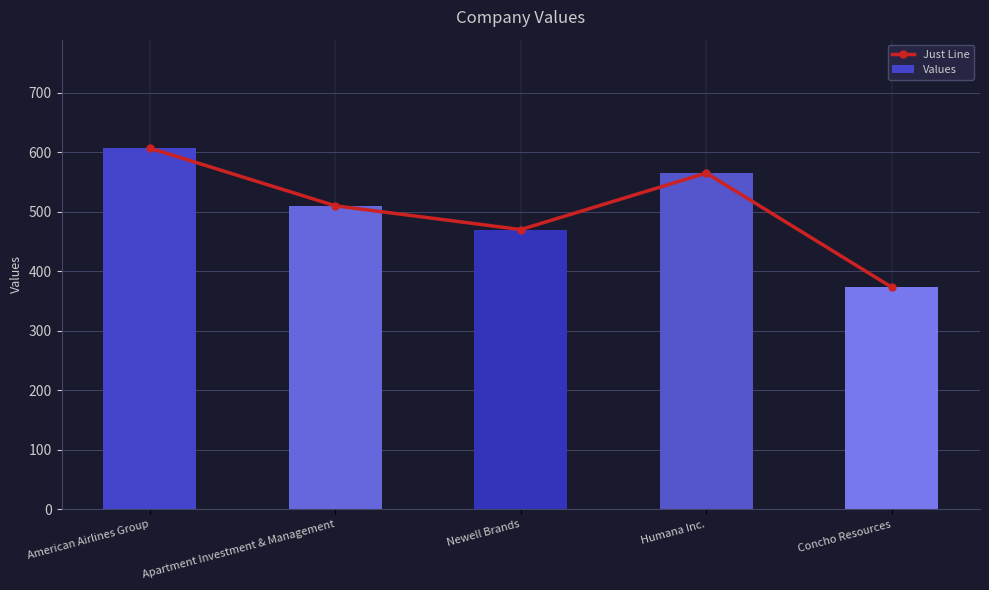

At which category does the chart reach its minimum across all series?

Concho Resources